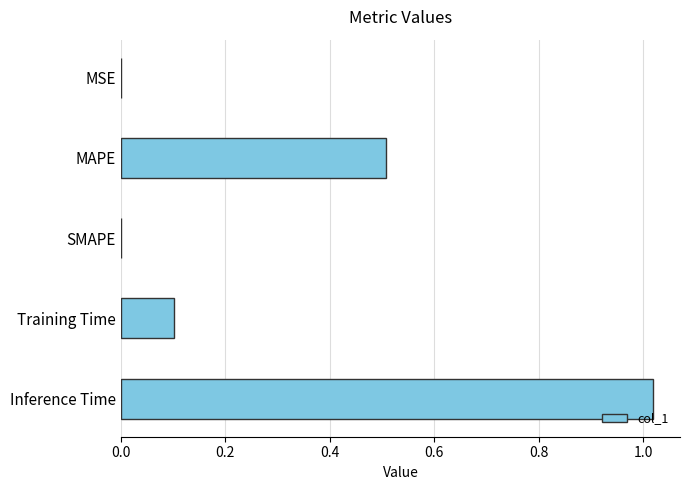

Count the number of data series in this chart.

1